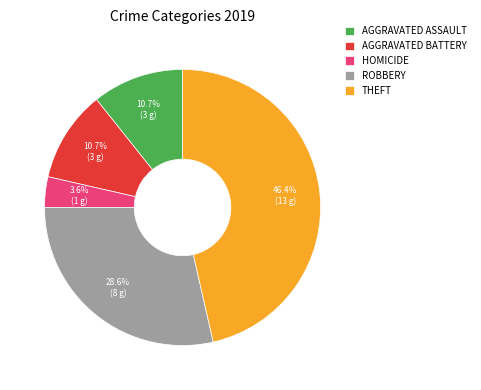

Which category has the smallest portion of the pie?

HOMICIDE